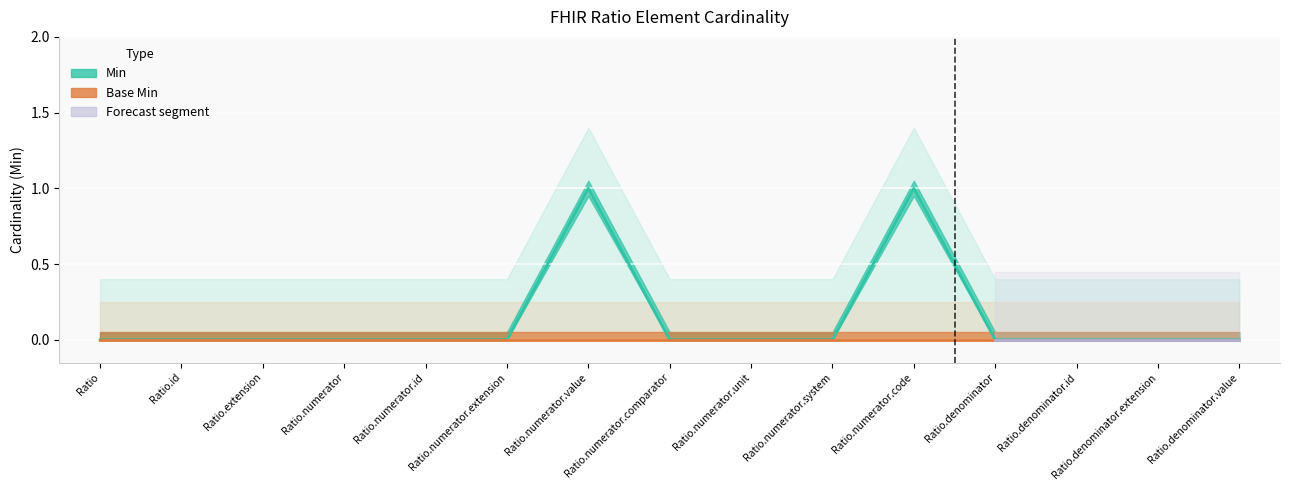

Which label corresponds to the largest value in the chart?

Ratio.numerator.value